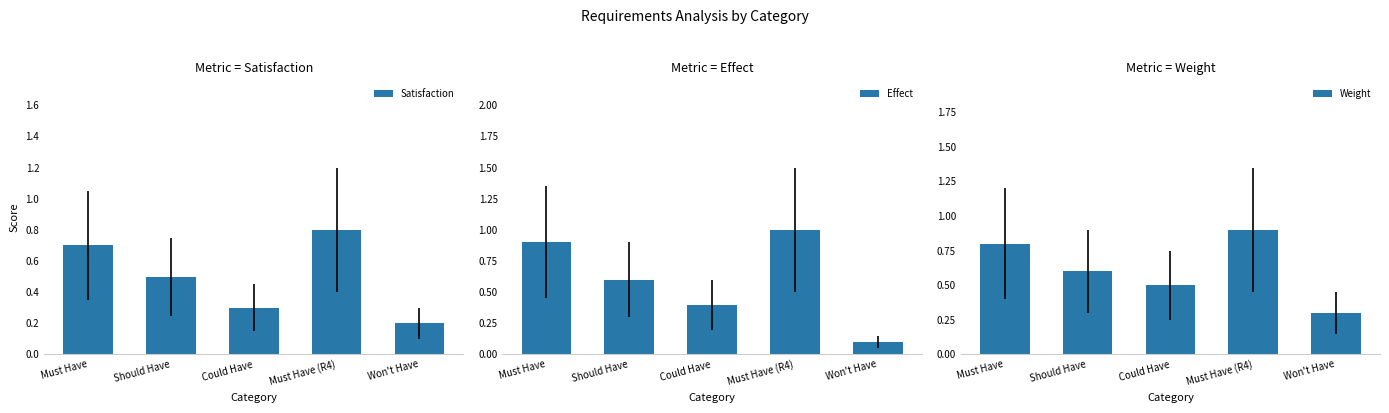

What is the difference between the maximum and minimum values in the Satisfaction series?

0.6